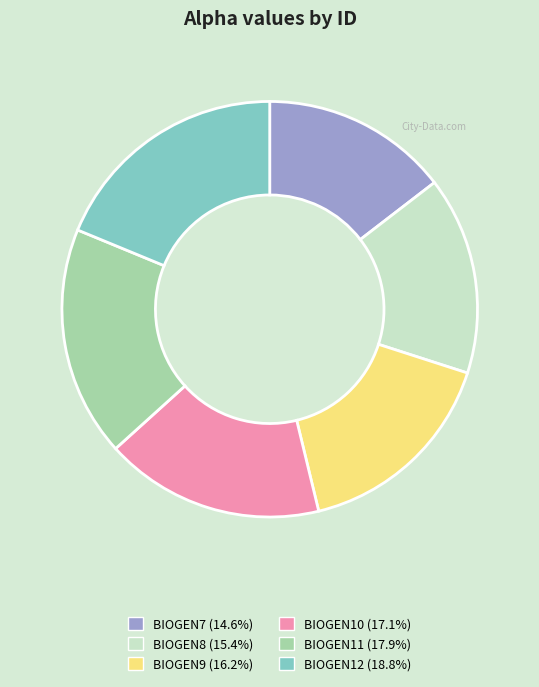

What is the largest slice in the pie chart?

BIOGEN12